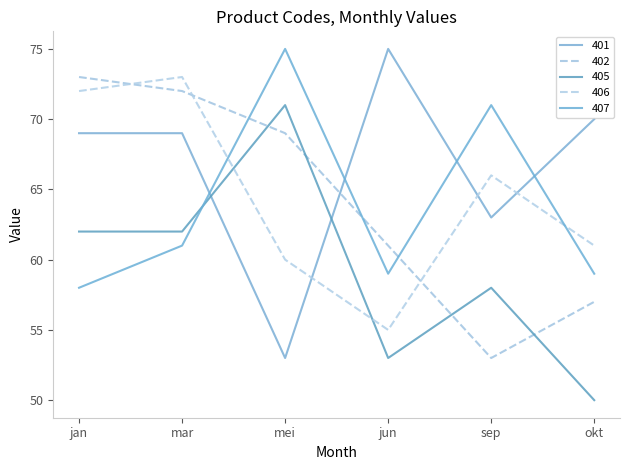

What is the label of the 6th point from the right?

jan